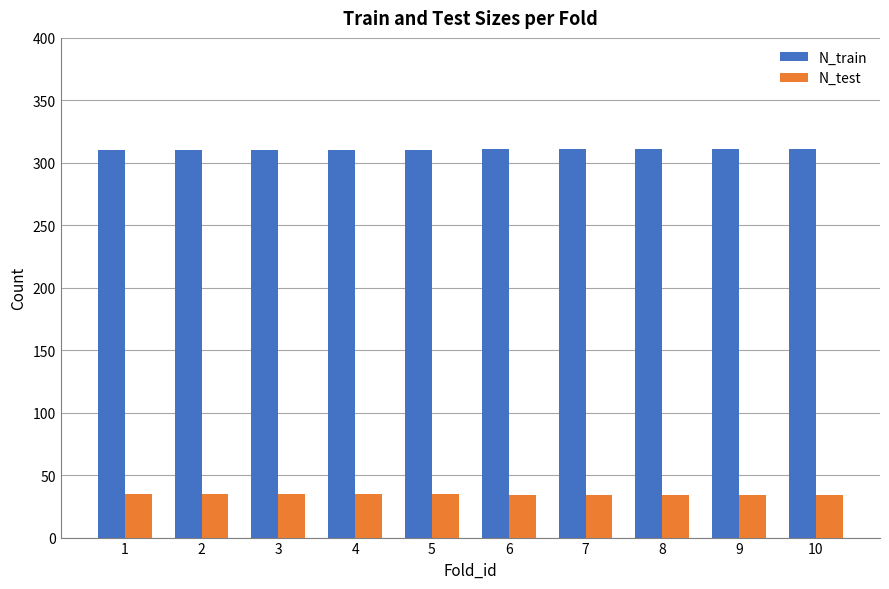

What is the sum of the N_train values at 1 and 8?

621